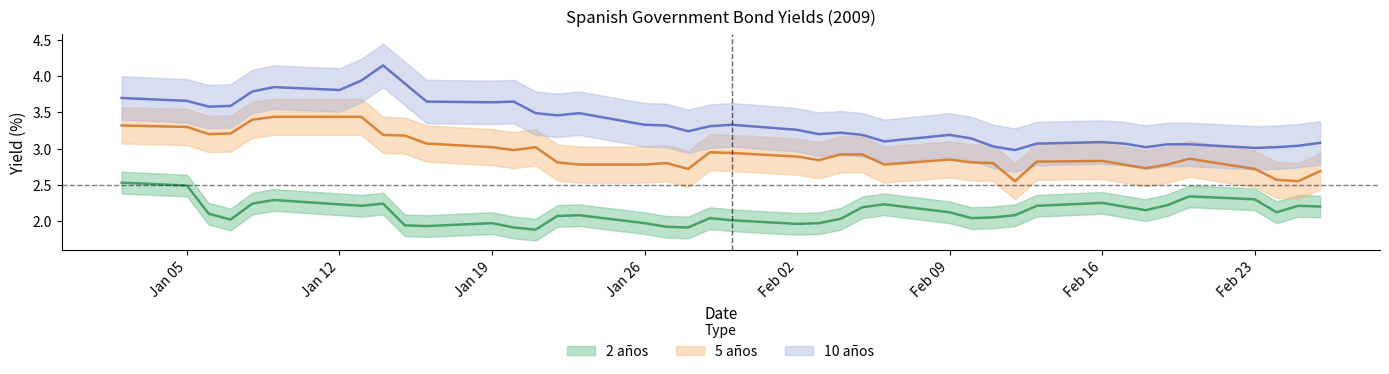

Where does the 10 años series first go above 3?

02-01-2009